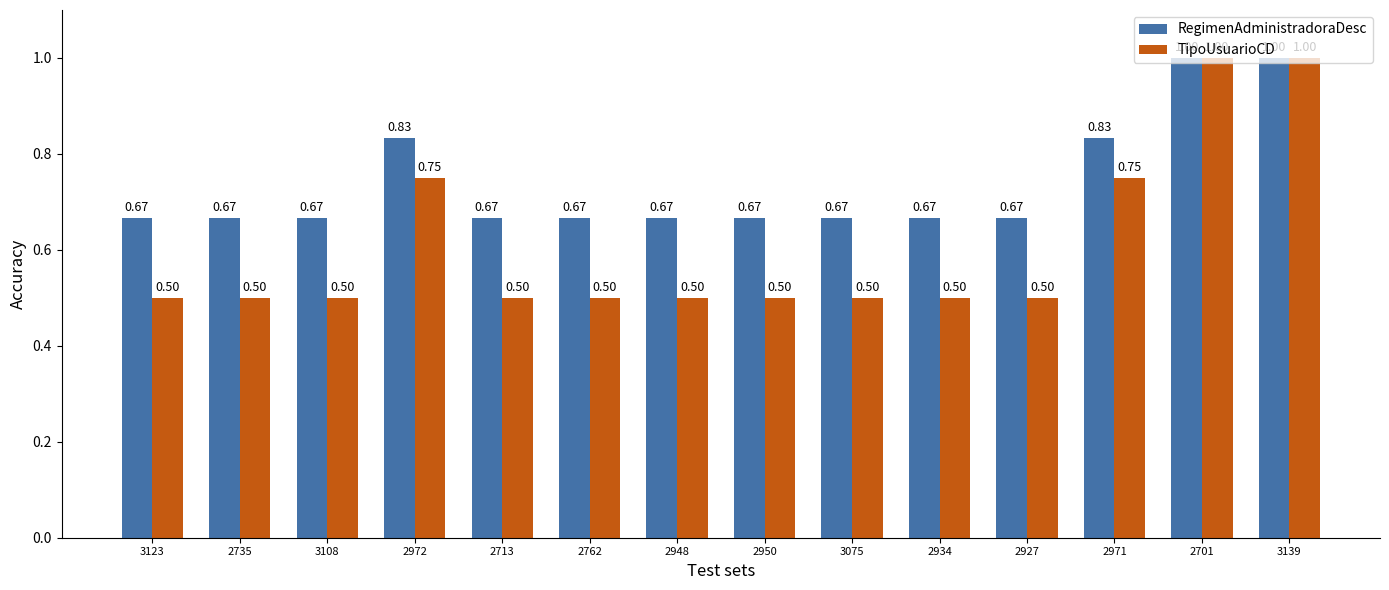

The value of RegimenAdministradoraDesc at 2971 is 1.2. True or false?

False